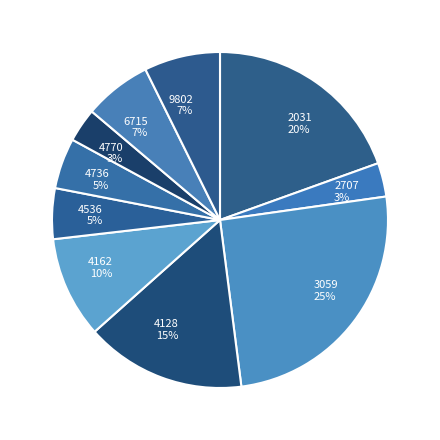

Is it true that 4736 is 5% of the pie?

True